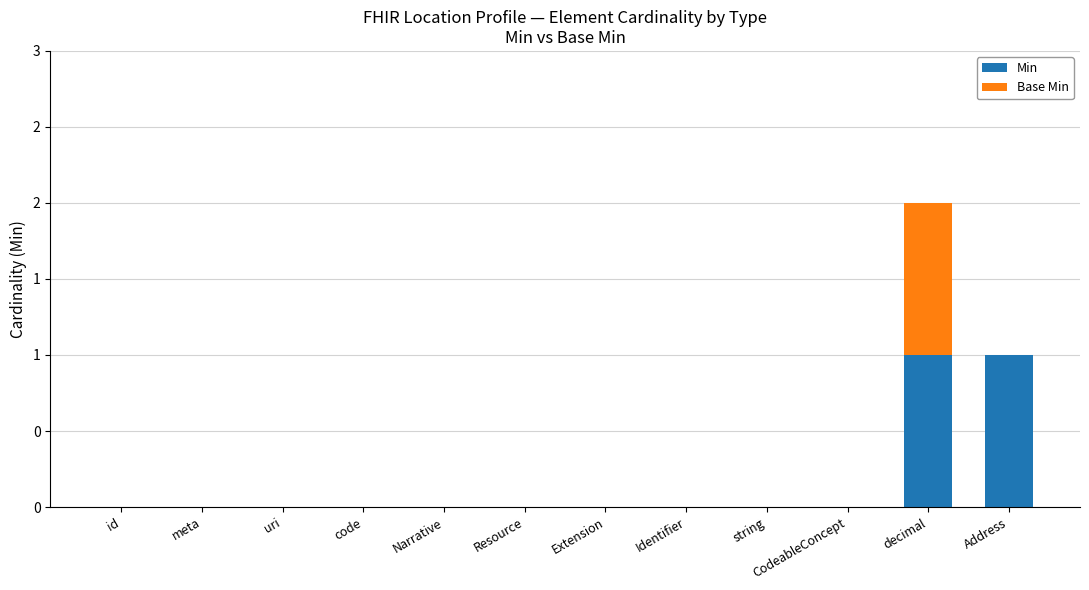

What are all the series names shown in the legend?

Min, Base Min